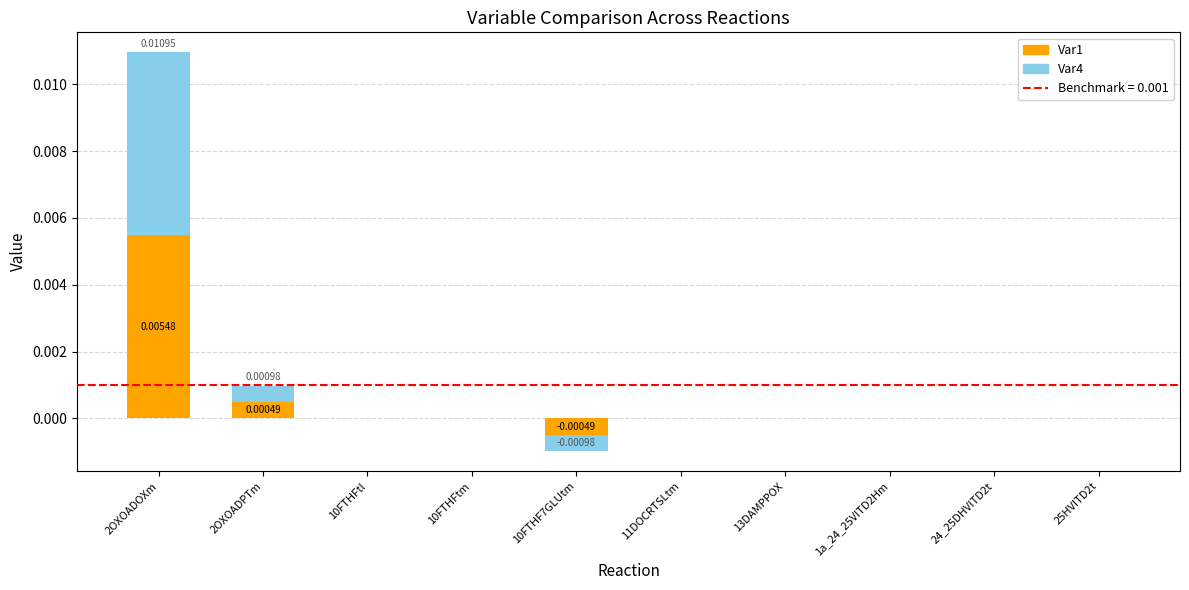

The Var1 series shows 0.0 at 24_25DHVITD2t. True or false?

True